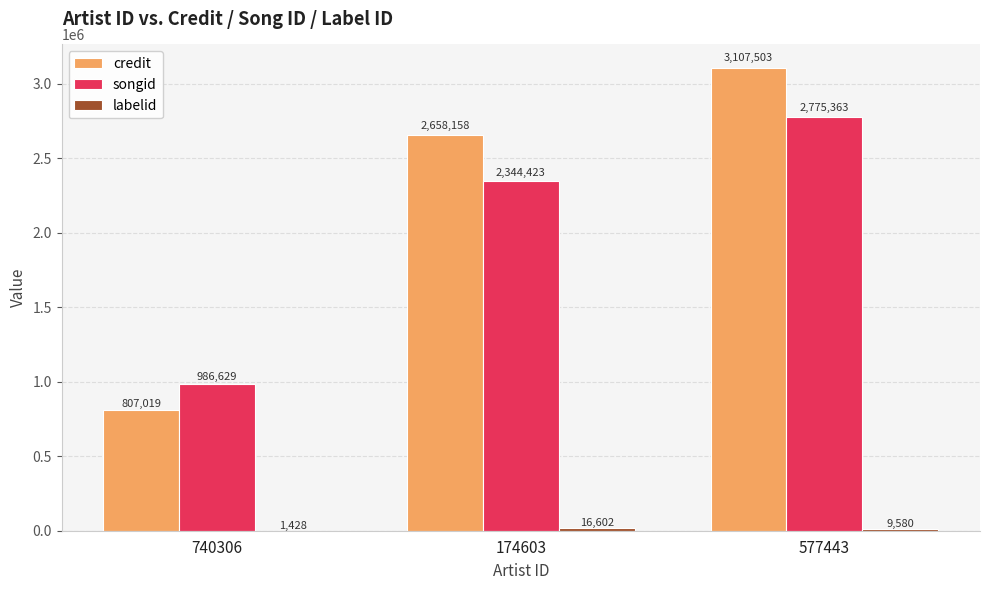

Where is songid nearest to the value 1880996?

174603